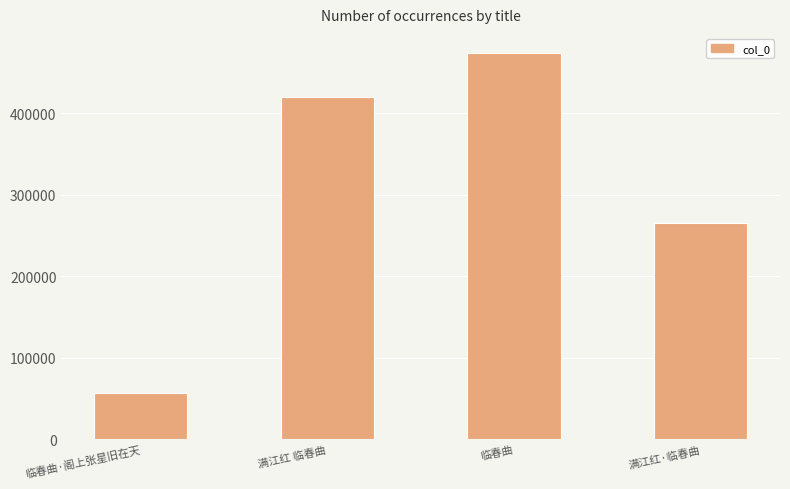

List the labels in order of value, smallest first.

临春曲·阁上张星旧在天, 满江红·临春曲, 满江红 临春曲, 临春曲